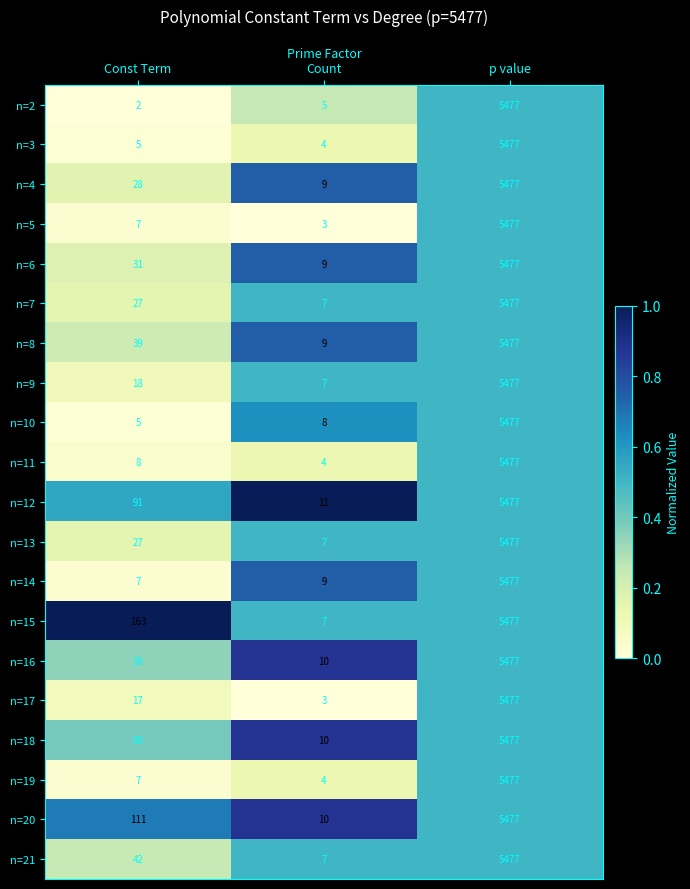

What is the difference between the maximum and minimum values in the n=17 series?

5474